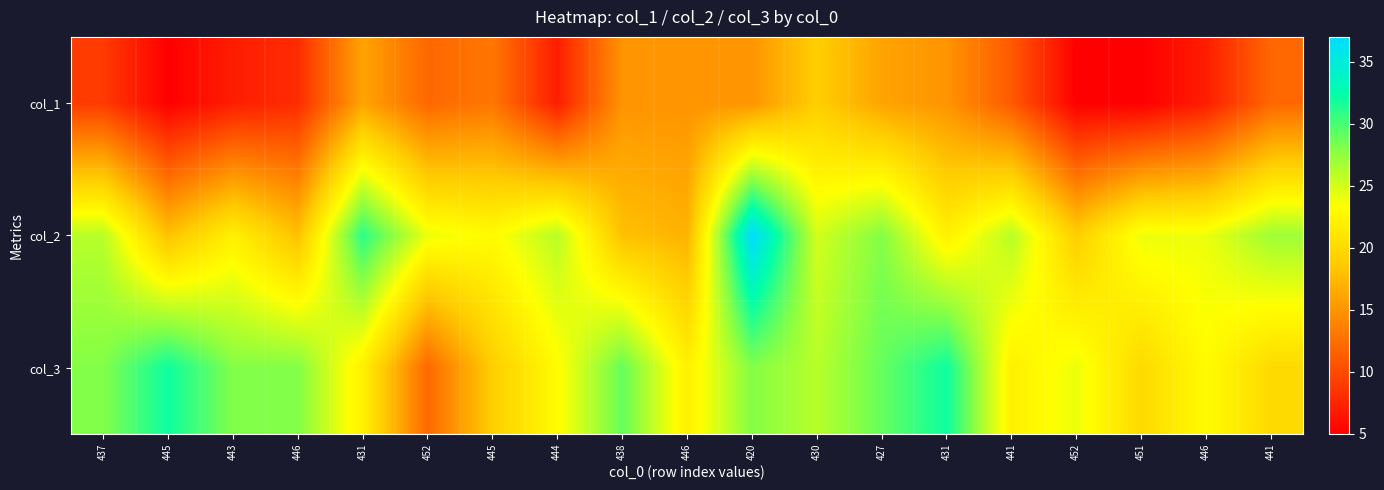

Reading left to right, transcribe all the data shown in this chart.

col_1: 437=9	445=5	443=7	446=8	431=16	452=12	445=13	444=7	438=15	446=15	420=15	430=19	427=16	431=15	441=11	452=5	451=5	446=7	441=12
col_2: 437=26	445=18	443=22	446=18	431=31	452=24	445=23	444=26	438=18	446=17	420=37	430=25	427=28	431=22	441=26	452=19	451=24	446=24	441=27
col_3: 437=28	445=32	443=28	446=28	431=22	452=12	445=19	444=23	438=29	446=22	420=28	430=26	427=29	431=32	441=22	452=24	451=20	446=23	441=20